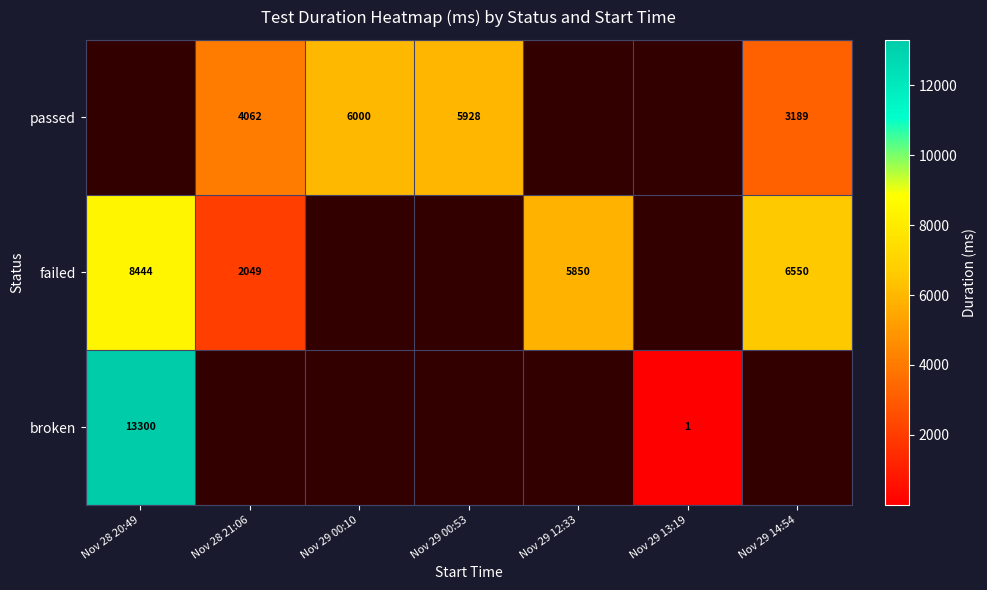

How many distinct data groups are displayed?

3